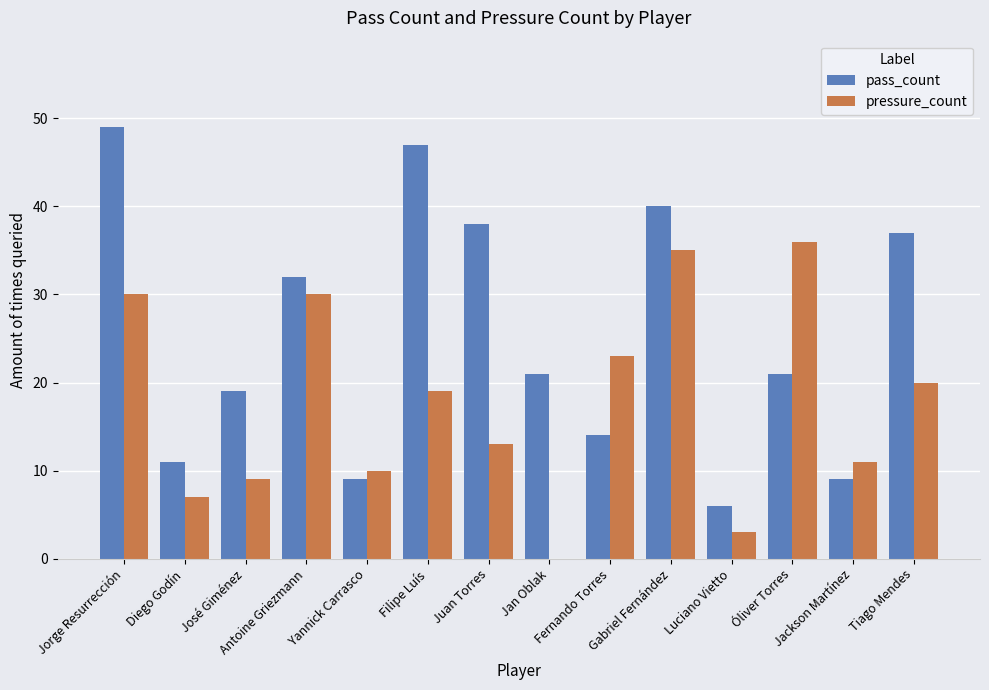

Which series has the largest total across all categories?

pass_count